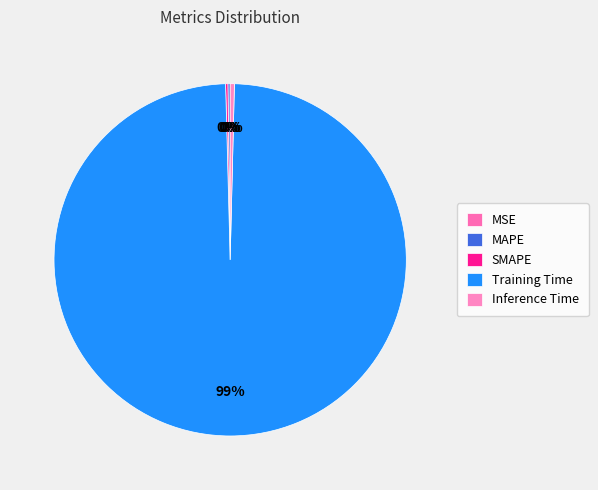

Which category has the biggest portion of the pie?

Training Time